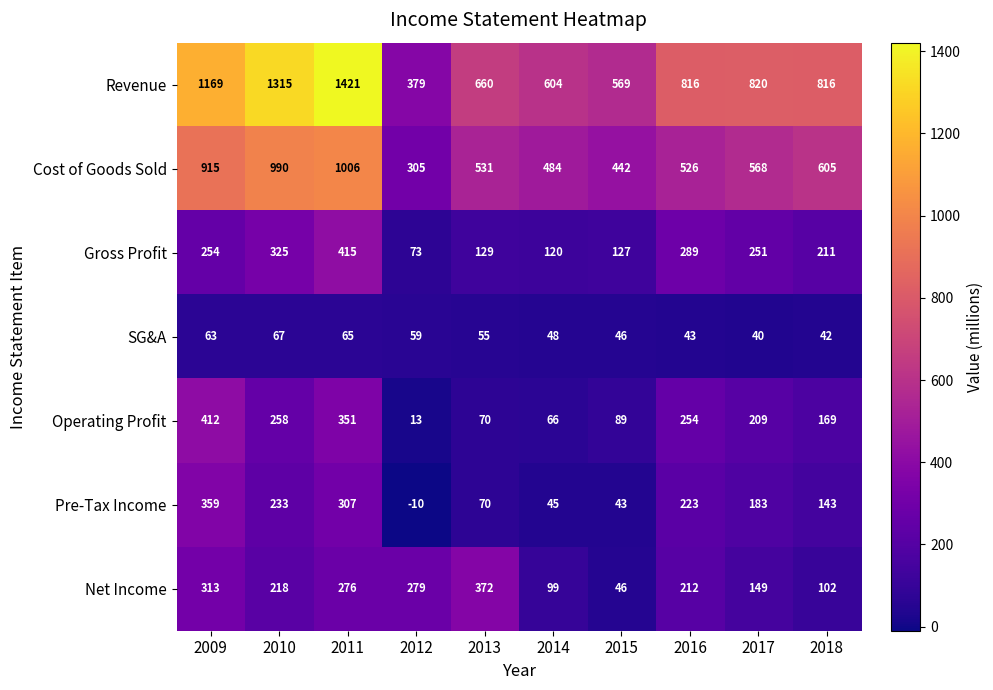

The Gross Profit series shows 33 at 2013. True or false?

False